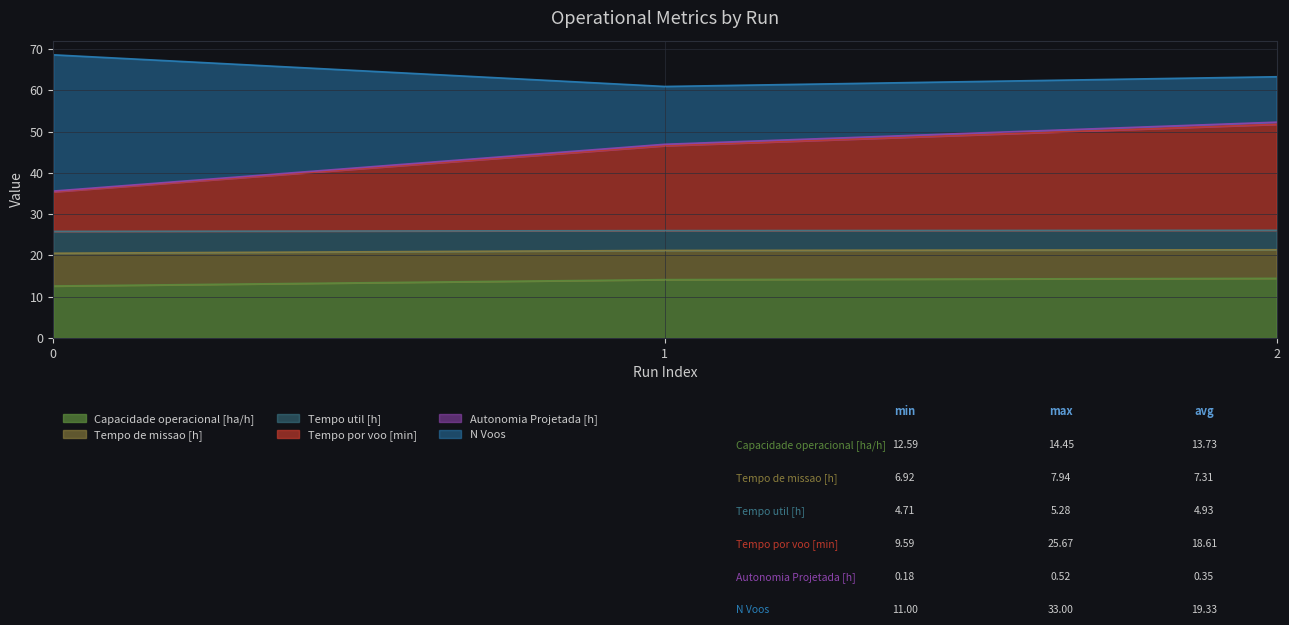

What is the maximum value for Capacidade operacional [ha/h]?

14.5